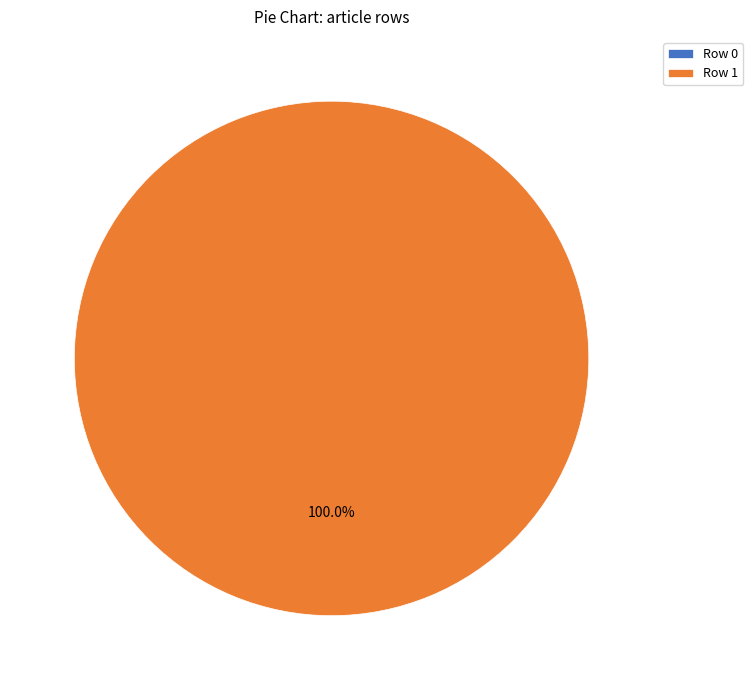

Which has a higher value, Row 1 or Row 0?

Row 1